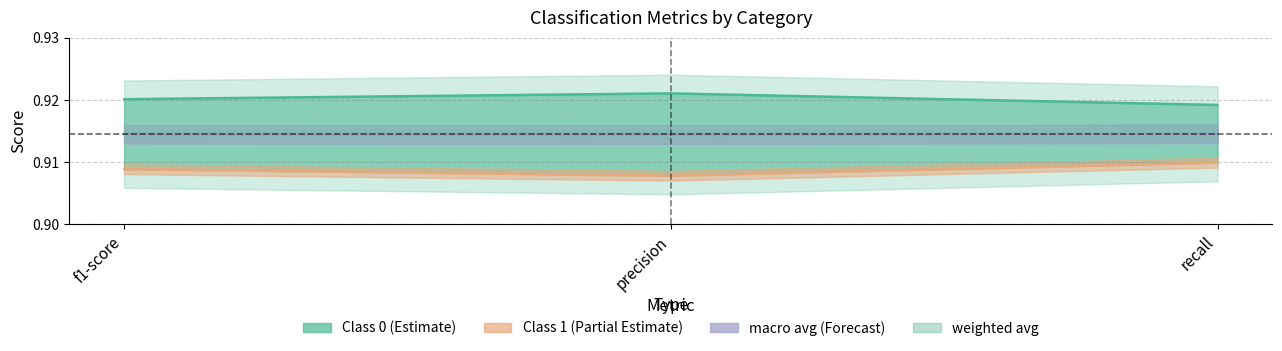

List the series in order of their peak value, highest first.

0, weighted avg, macro avg, 1